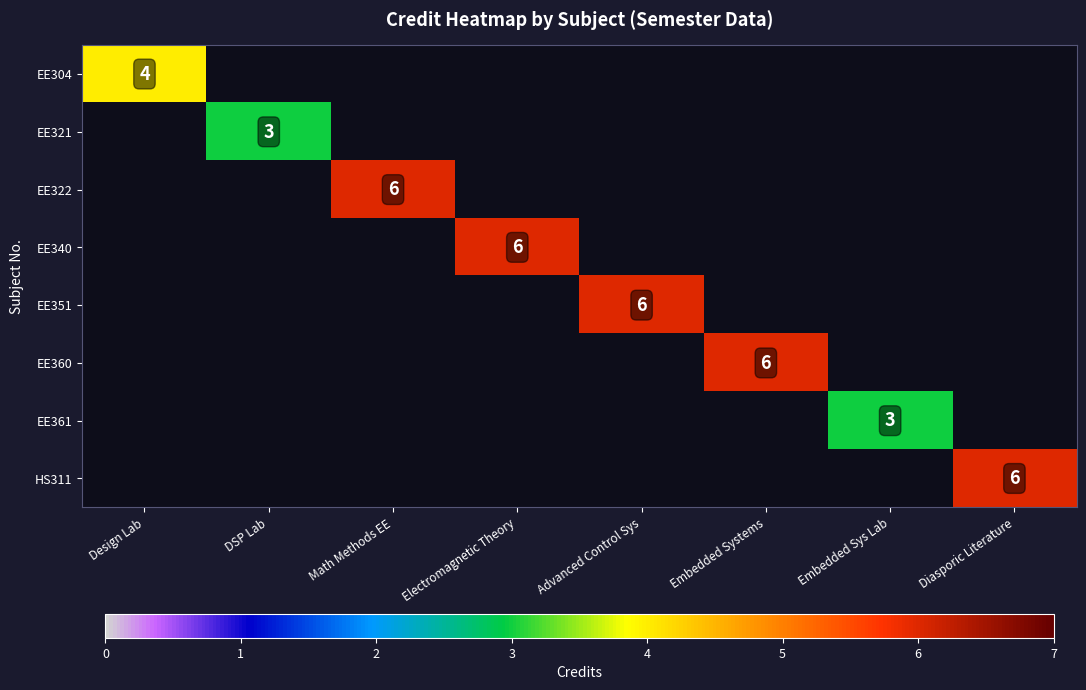

How many values in EE360 are above zero?

1